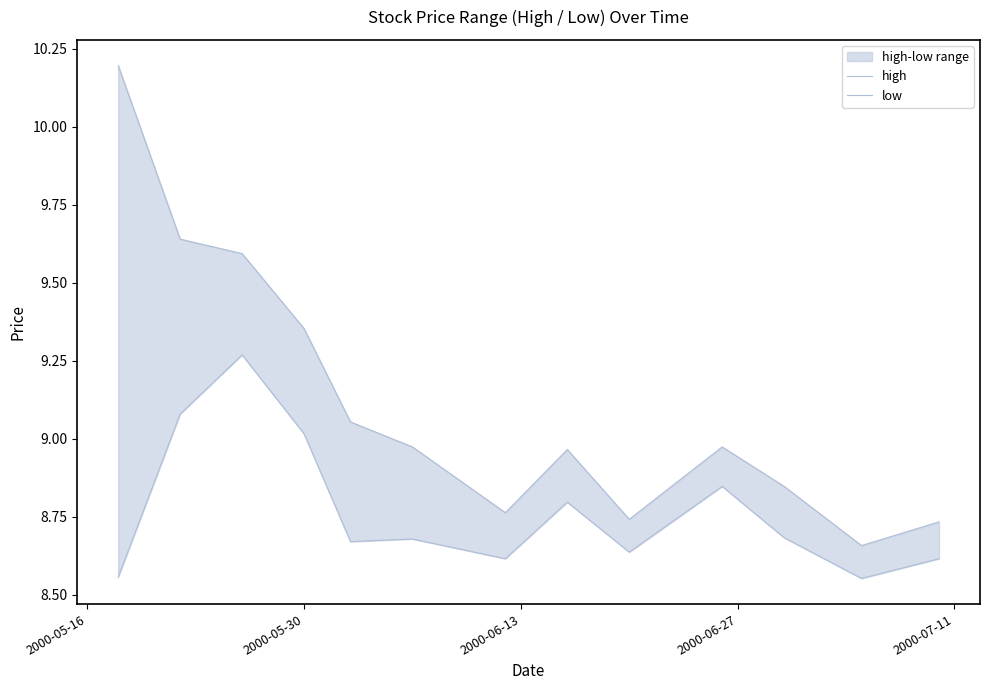

Is it true that low equals 5.6 at 9?

False